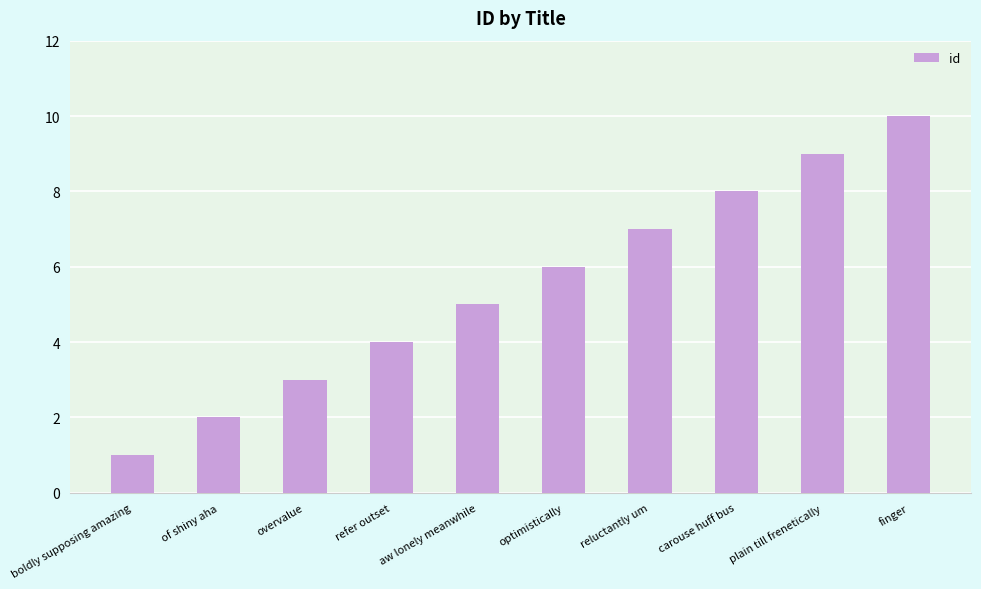

What is the smallest value displayed?

1